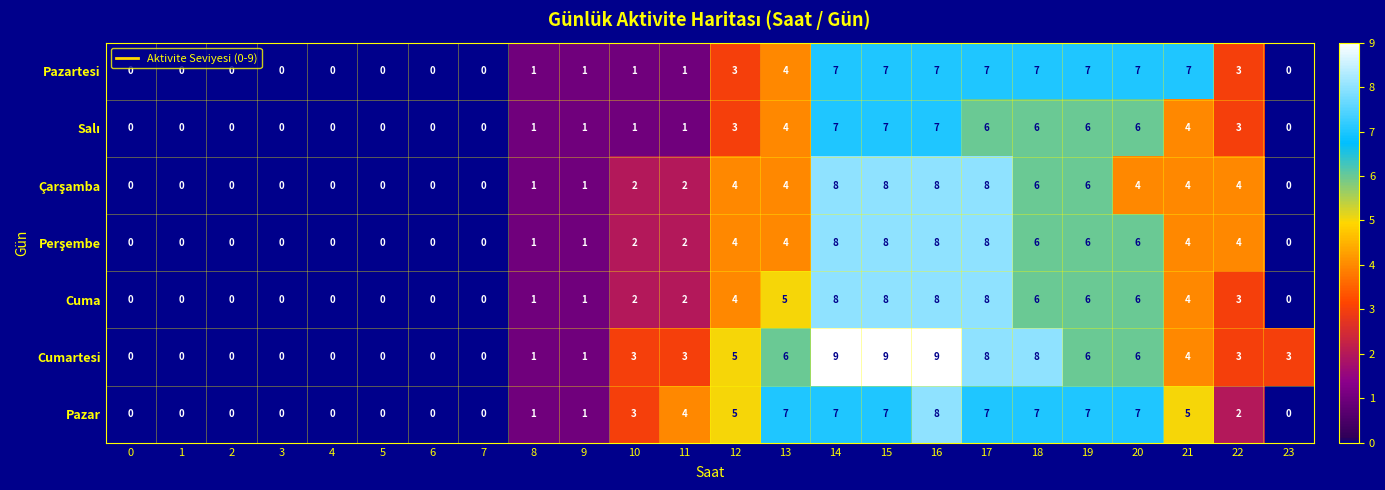

Which series has the largest total across all categories?

Cumartesi